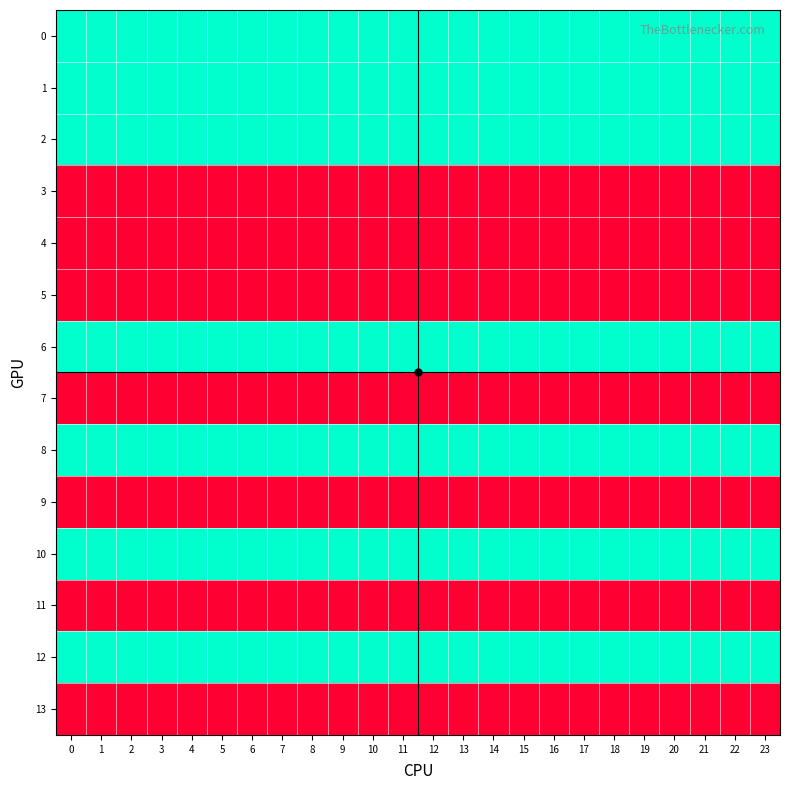

Reading left to right, list all the values displayed in this chart.

0: 0=2	1=2	2=2	3=2	4=2	5=2	6=2	7=2	8=2	9=2	10=2	11=2	12=2	13=2	14=2	15=2	16=2	17=2	18=2	19=2	20=2	21=2	22=2	23=2
1: 0=2	1=2	2=2	3=2	4=2	5=2	6=2	7=2	8=2	9=2	10=2	11=2	12=2	13=2	14=2	15=2	16=2	17=2	18=2	19=2	20=2	21=2	22=2	23=2
2: 0=2	1=2	2=2	3=2	4=2	5=2	6=2	7=2	8=2	9=2	10=2	11=2	12=2	13=2	14=2	15=2	16=2	17=2	18=2	19=2	20=2	21=2	22=2	23=2
3: 0=1	1=1	2=1	3=1	4=1	5=1	6=1	7=1	8=1	9=1	10=1	11=1	12=1	13=1	14=1	15=1	16=1	17=1	18=1	19=1	20=1	21=1	22=1	23=1
4: 0=1	1=1	2=1	3=1	4=1	5=1	6=1	7=1	8=1	9=1	10=1	11=1	12=1	13=1	14=1	15=1	16=1	17=1	18=1	19=1	20=1	21=1	22=1	23=1
5: 0=1	1=1	2=1	3=1	4=1	5=1	6=1	7=1	8=1	9=1	10=1	11=1	12=1	13=1	14=1	15=1	16=1	17=1	18=1	19=1	20=1	21=1	22=1	23=1
6: 0=2	1=2	2=2	3=2	4=2	5=2	6=2	7=2	8=2	9=2	10=2	11=2	12=2	13=2	14=2	15=2	16=2	17=2	18=2	19=2	20=2	21=2	22=2	23=2
7: 0=1	1=1	2=1	3=1	4=1	5=1	6=1	7=1	8=1	9=1	10=1	11=1	12=1	13=1	14=1	15=1	16=1	17=1	18=1	19=1	20=1	21=1	22=1	23=1
8: 0=2	1=2	2=2	3=2	4=2	5=2	6=2	7=2	8=2	9=2	10=2	11=2	12=2	13=2	14=2	15=2	16=2	17=2	18=2	19=2	20=2	21=2	22=2	23=2
9: 0=1	1=1	2=1	3=1	4=1	5=1	6=1	7=1	8=1	9=1	10=1	11=1	12=1	13=1	14=1	15=1	16=1	17=1	18=1	19=1	20=1	21=1	22=1	23=1
10: 0=2	1=2	2=2	3=2	4=2	5=2	6=2	7=2	8=2	9=2	10=2	11=2	12=2	13=2	14=2	15=2	16=2	17=2	18=2	19=2	20=2	21=2	22=2	23=2
11: 0=1	1=1	2=1	3=1	4=1	5=1	6=1	7=1	8=1	9=1	10=1	11=1	12=1	13=1	14=1	15=1	16=1	17=1	18=1	19=1	20=1	21=1	22=1	23=1
12: 0=2	1=2	2=2	3=2	4=2	5=2	6=2	7=2	8=2	9=2	10=2	11=2	12=2	13=2	14=2	15=2	16=2	17=2	18=2	19=2	20=2	21=2	22=2	23=2
13: 0=1	1=1	2=1	3=1	4=1	5=1	6=1	7=1	8=1	9=1	10=1	11=1	12=1	13=1	14=1	15=1	16=1	17=1	18=1	19=1	20=1	21=1	22=1	23=1